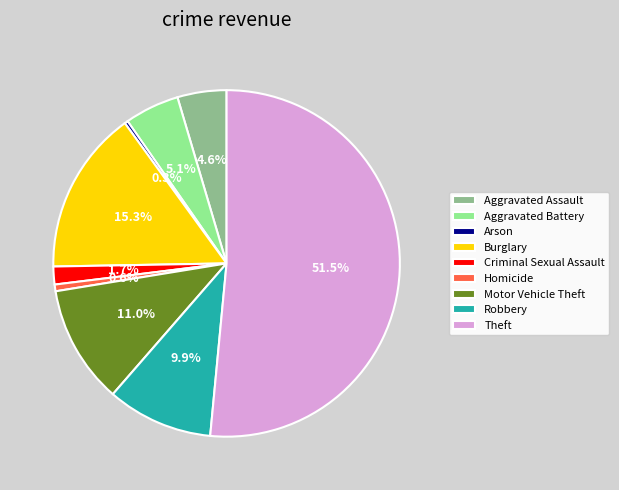

Is Homicide the majority of the pie?

No